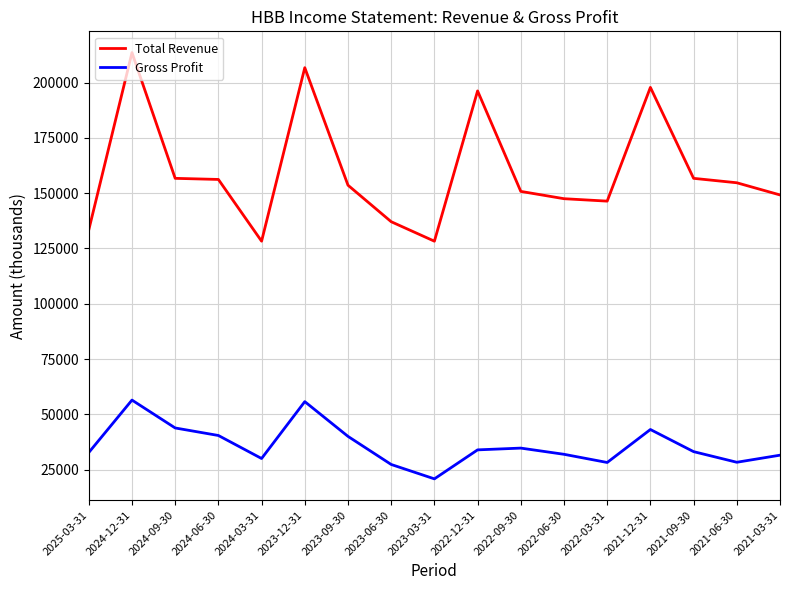

Which category has the highest value in the Total Revenue series?

2024-12-31